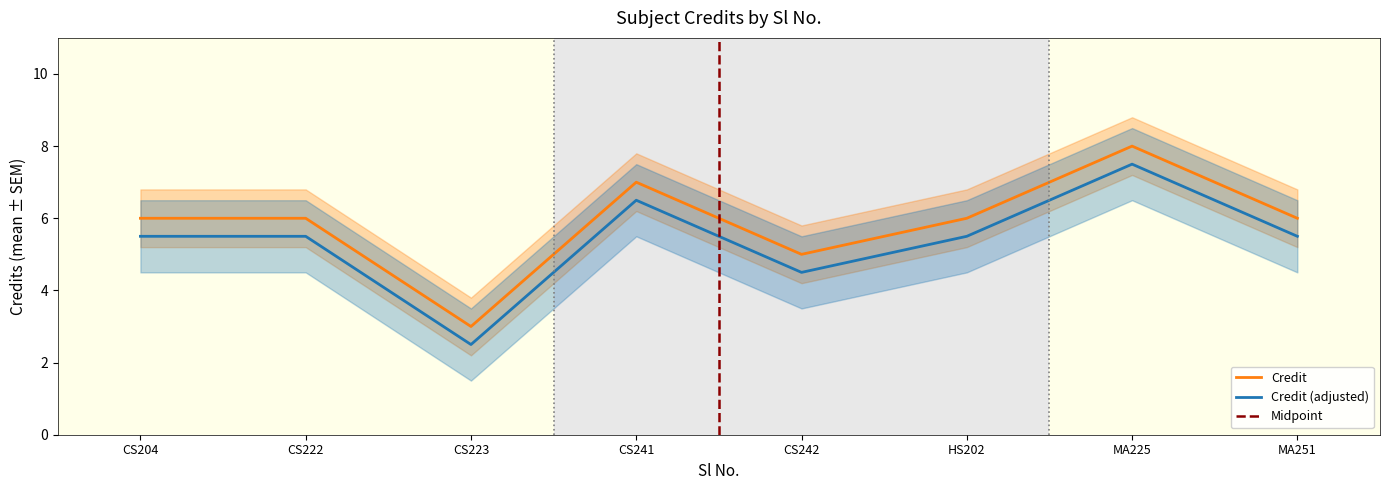

Is the value of Credit at CS223 greater than the value of Credit (adjusted) at MA251?

No